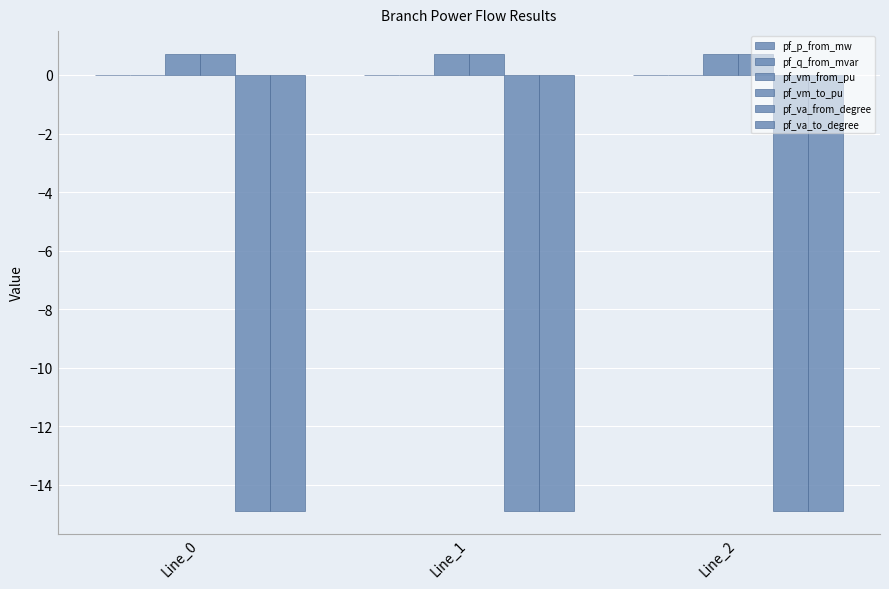

Is it true that pf_q_from_mvar equals 0.0 at Line_0?

False